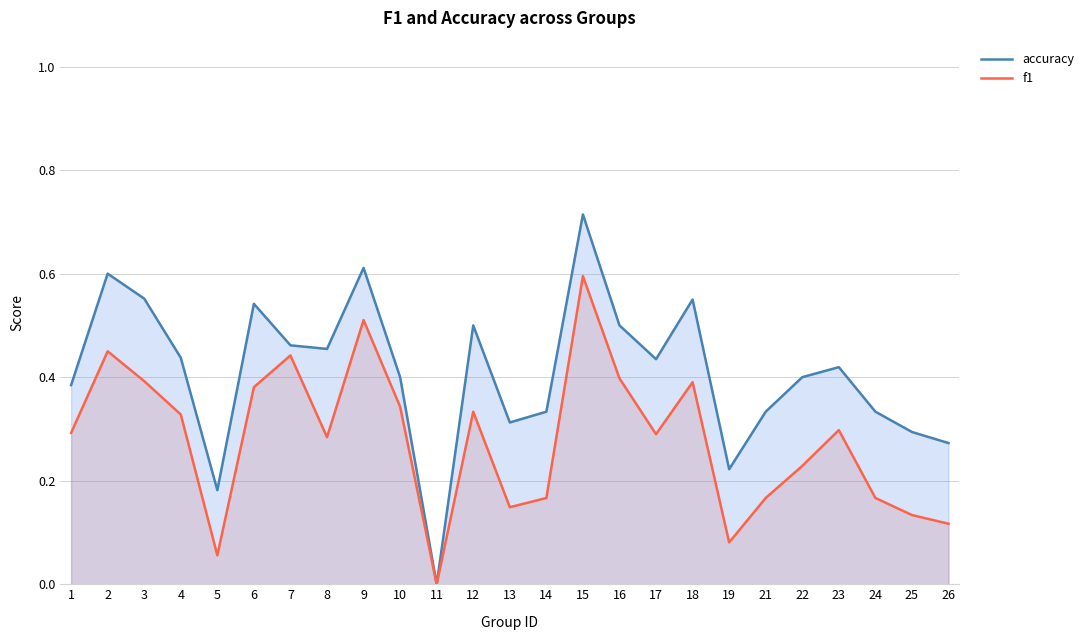

Is it true that f1 equals 0.1 at 21?

False